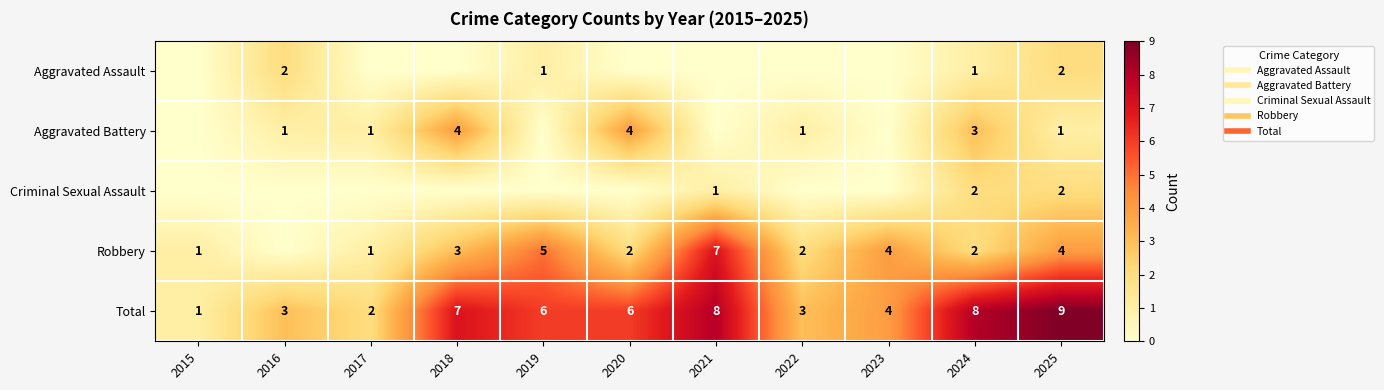

True or false: Robbery has a value of 1 at 2017.

True